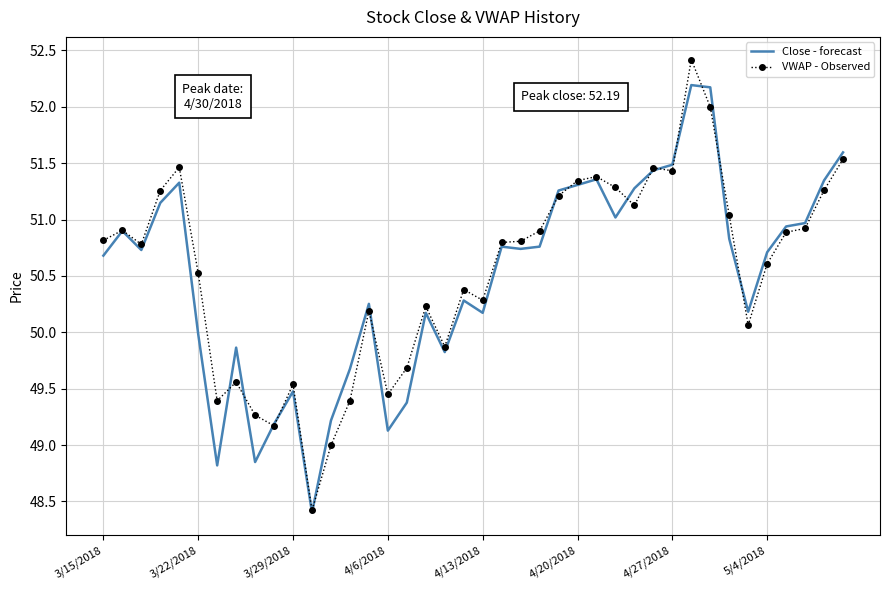

Which series has the largest range (max minus min)?

VWAP - Observed